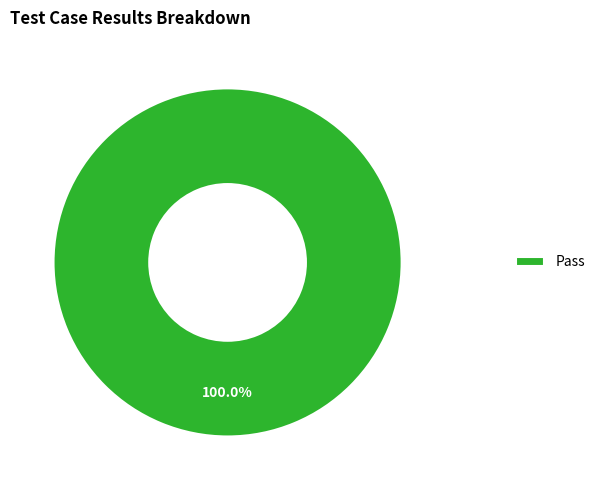

How many slices are in this pie chart?

1